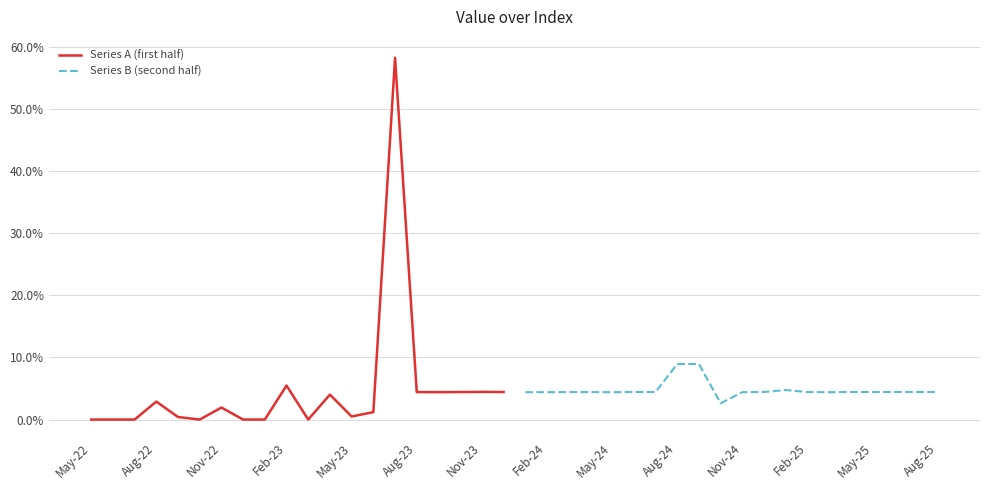

Does the chart display data point markers on the line(s)?

No